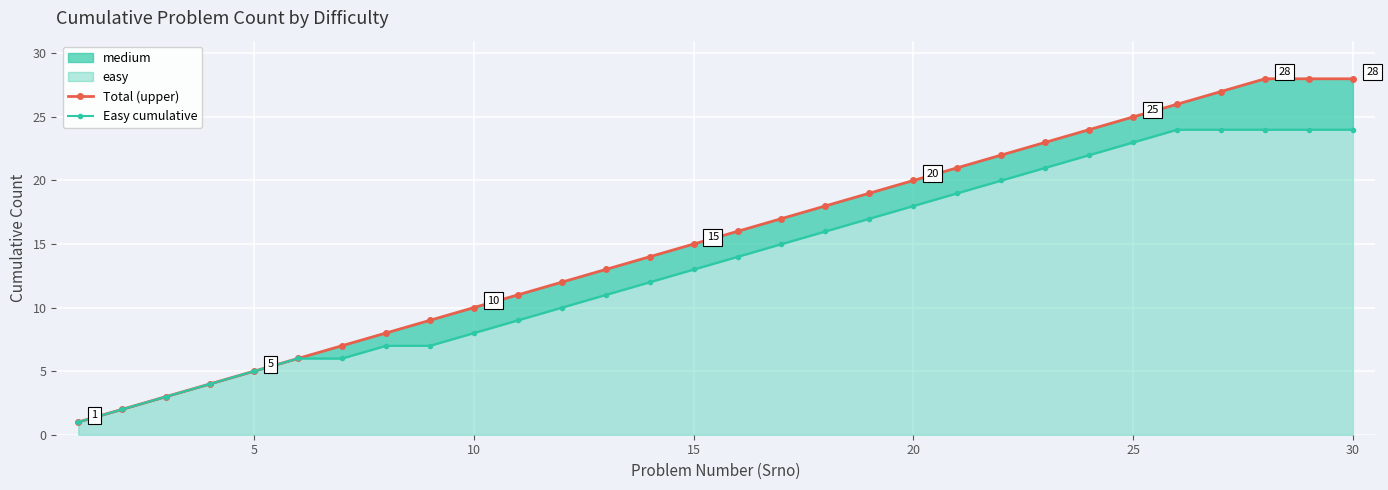

What is the sum of all Total (upper) values?

462